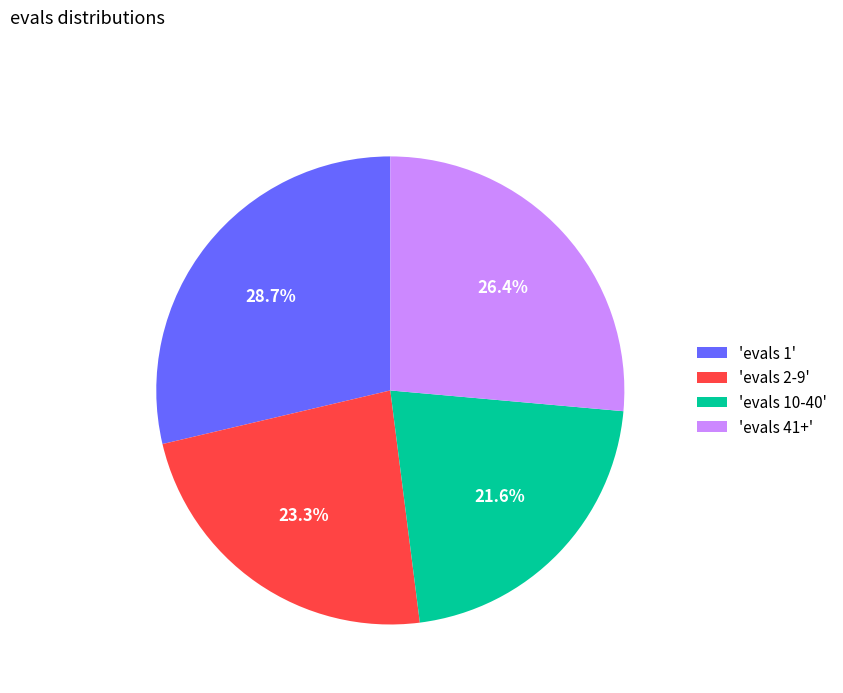

How many slices are in this pie chart?

4